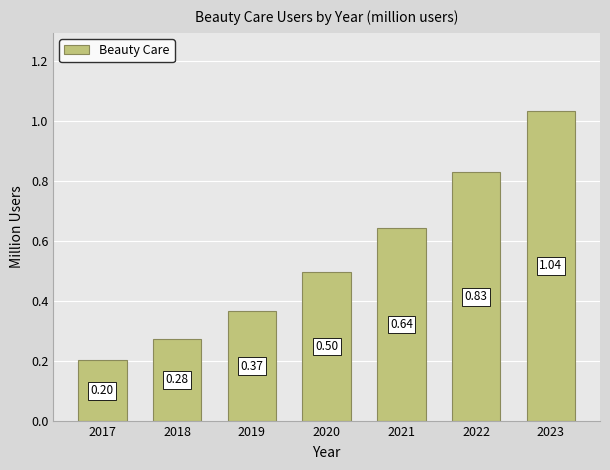

What is the sum of the values at 2023 and 2020?

1.5